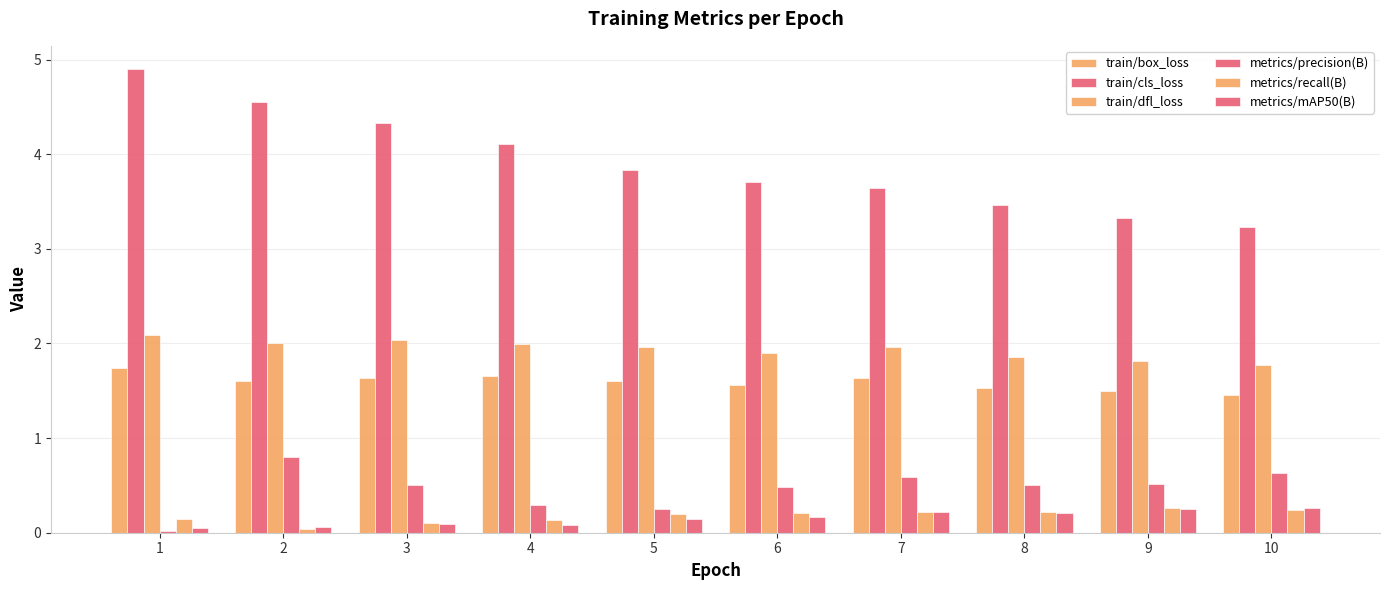

Are the bars grouped side by side (vs. stacked)?

Yes